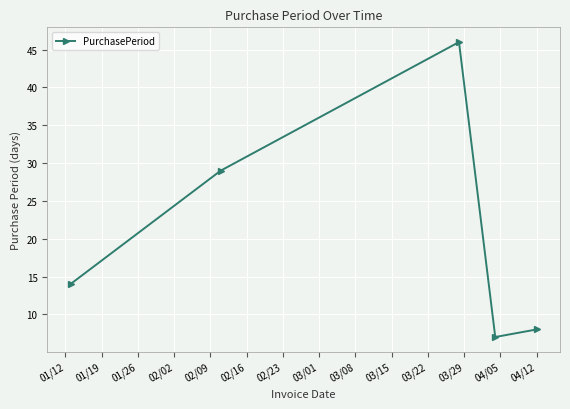

What is the value of the 2nd point from the left?

29